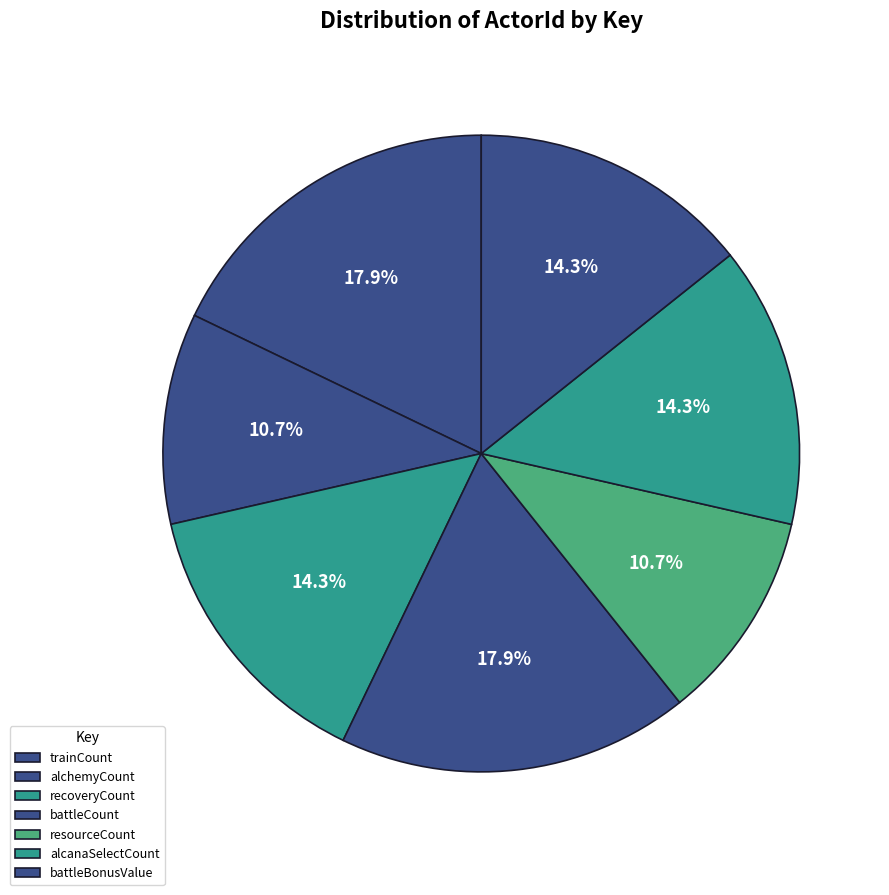

What percentage is the battleCount slice, to the nearest percent?

18%